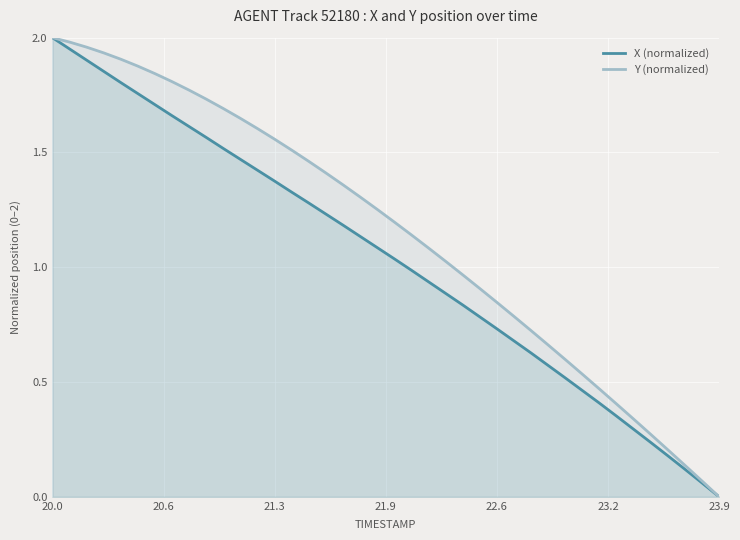

Count the number of data series in this chart.

2